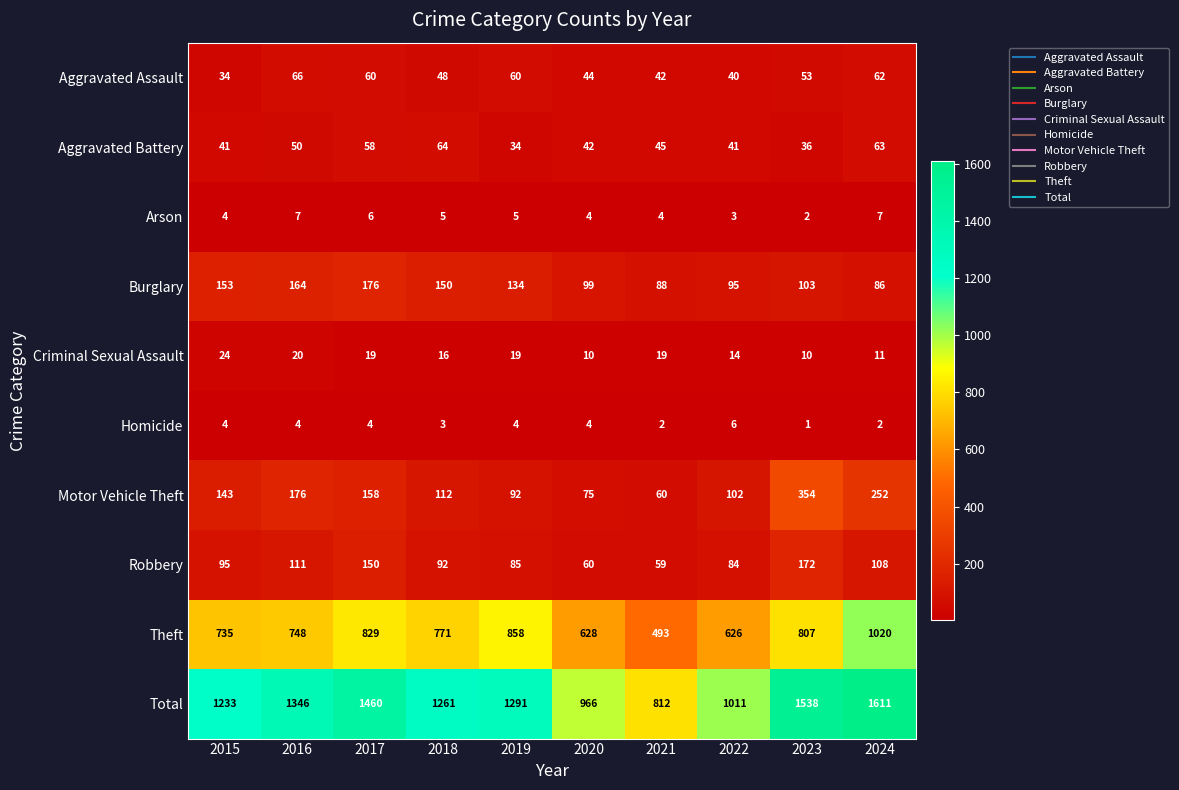

Where is Criminal Sexual Assault nearest to the value 17?

2018